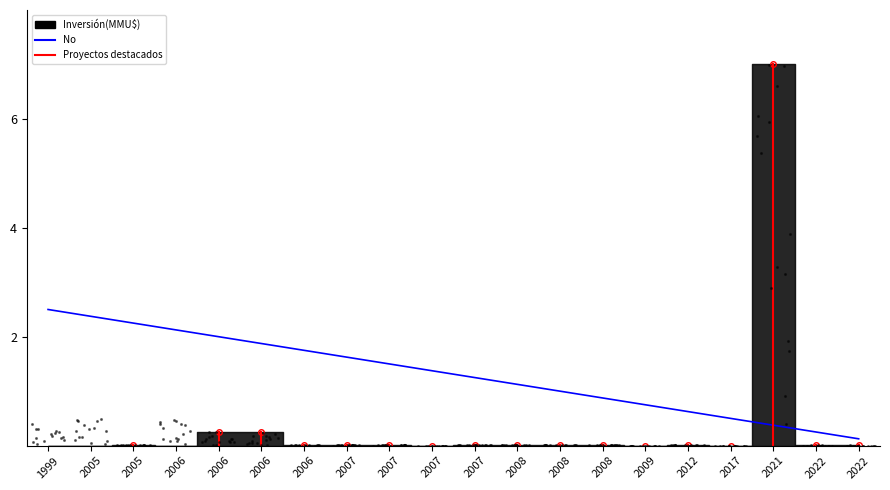

What is the sum of the values at 2007 and 2006?

3.1